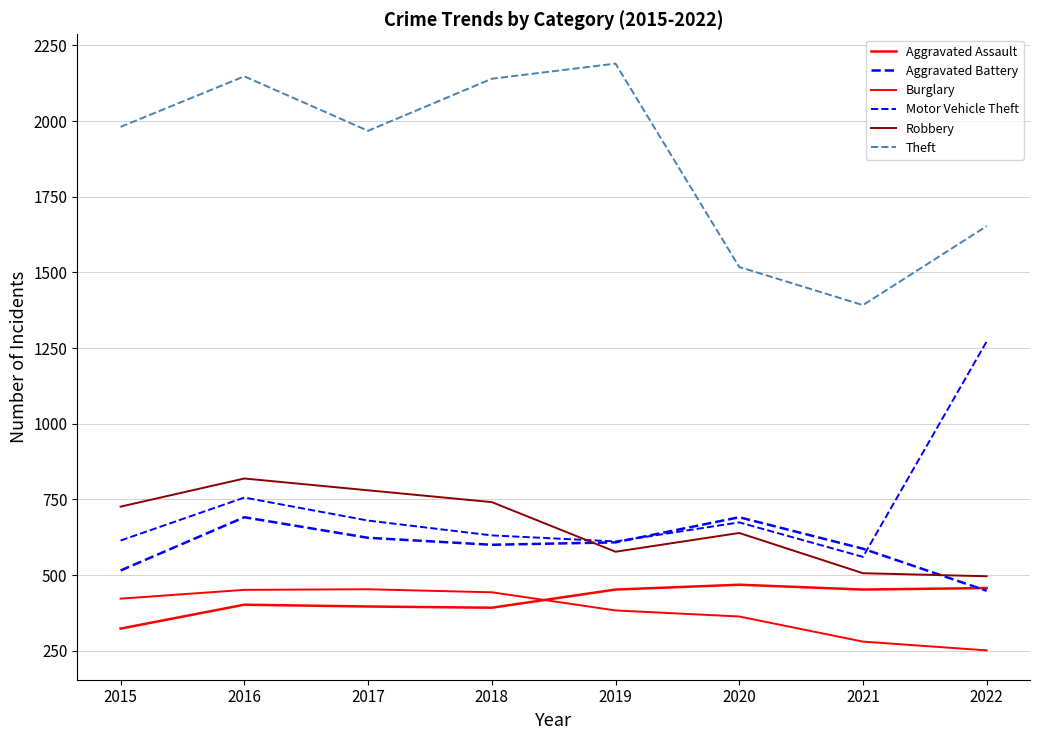

True or false: Motor Vehicle Theft and Theft cross at least once.

False